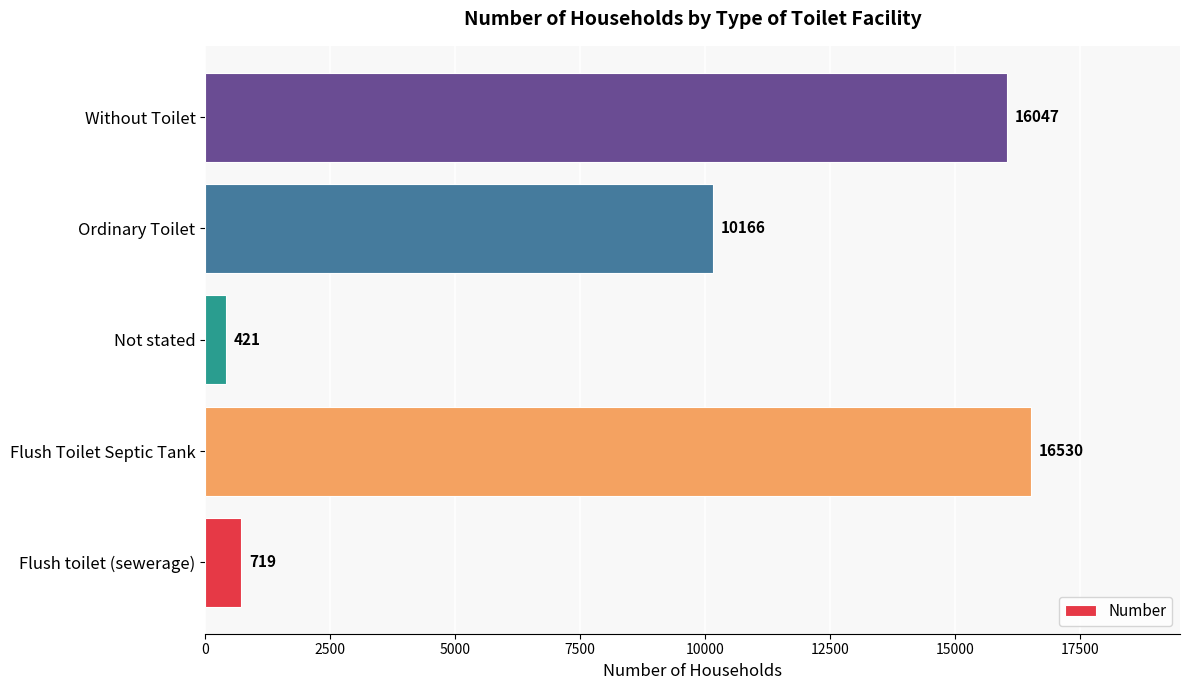

How many distinct data groups are displayed?

1